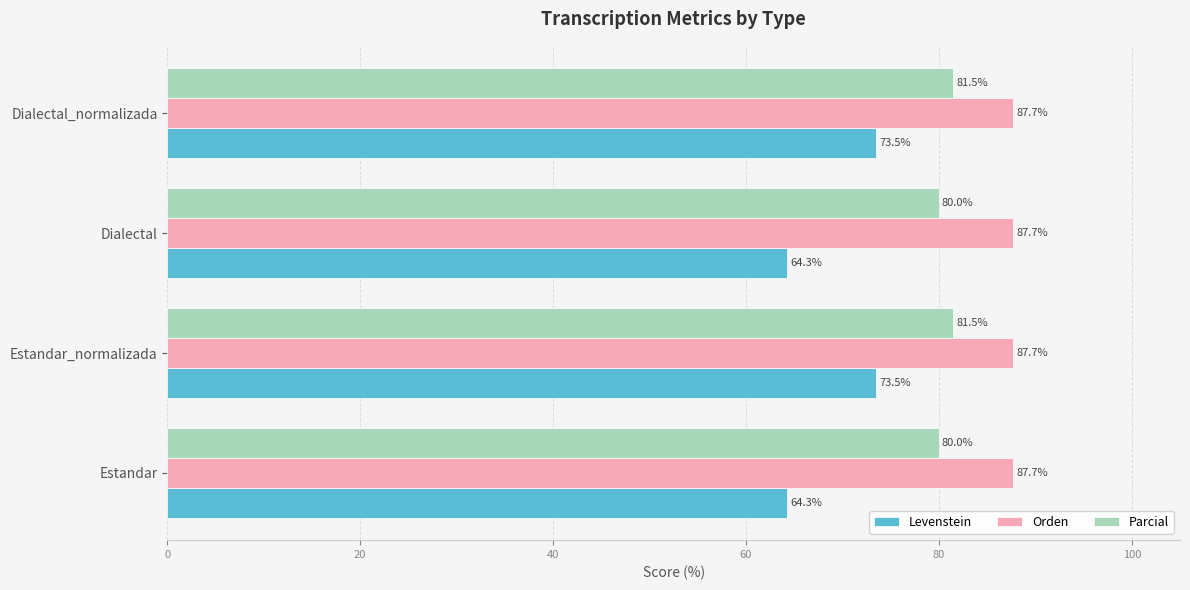

What value does the Parcial series have at Estandar?

80.0